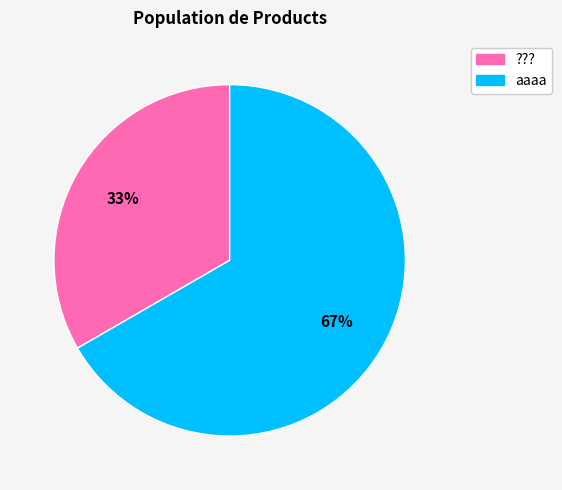

Rank the categories by value from highest to lowest.

aaaa, ???